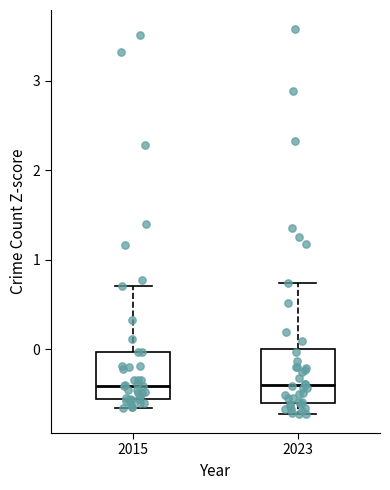

Where does the lower whisker of the box at x = 2023 end on the y-axis? The values are not printed on the chart, so give them approximately, as read against the axis.

-0.7